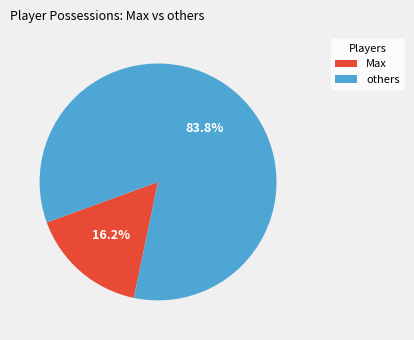

What is the largest slice in the pie chart?

others